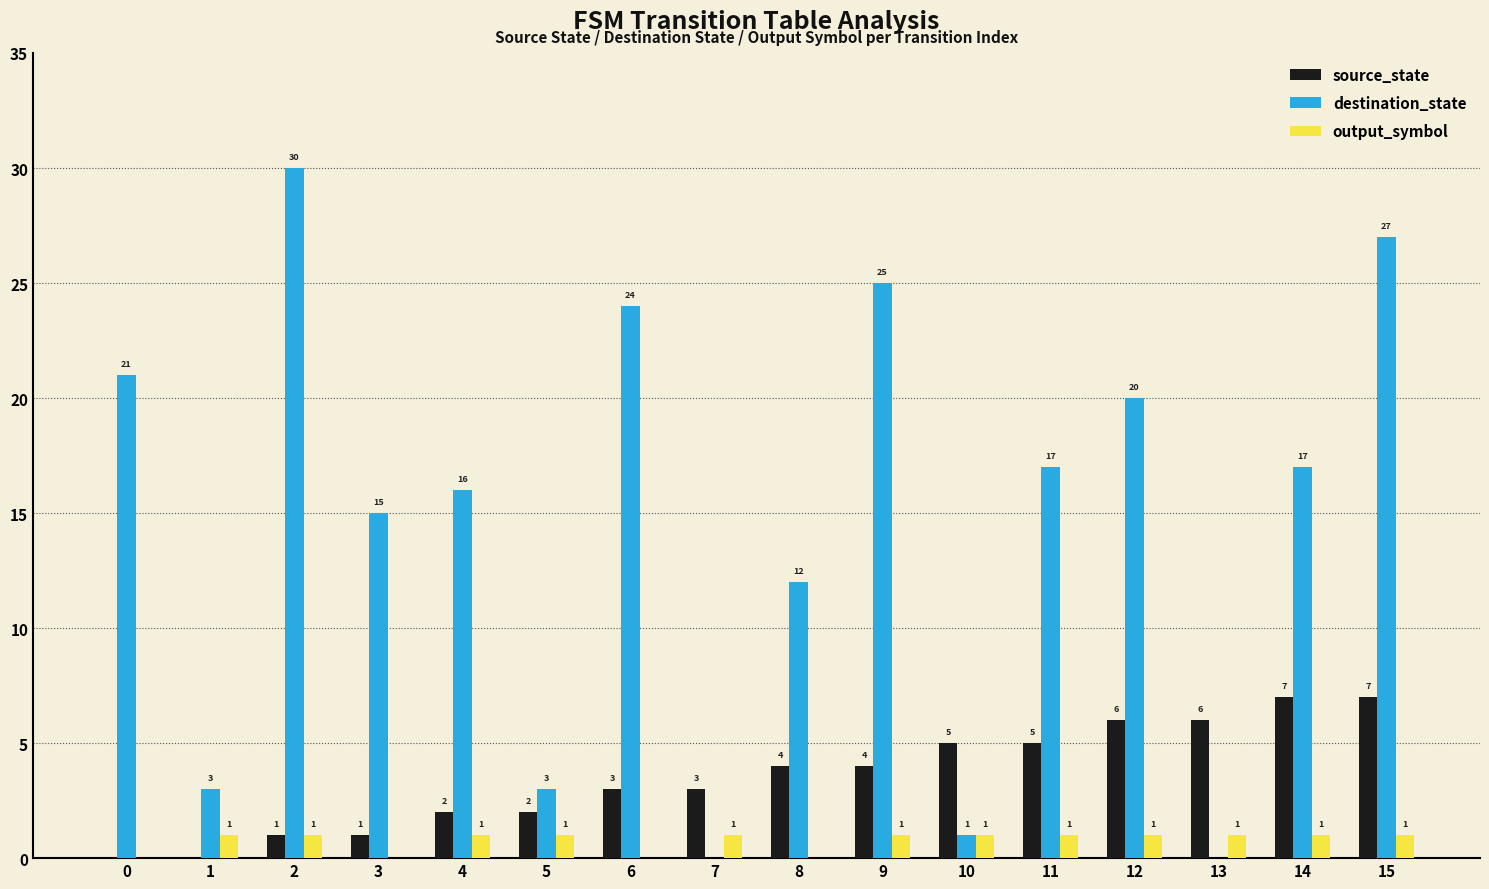

The source_state series shows 0 at 0. True or false?

True